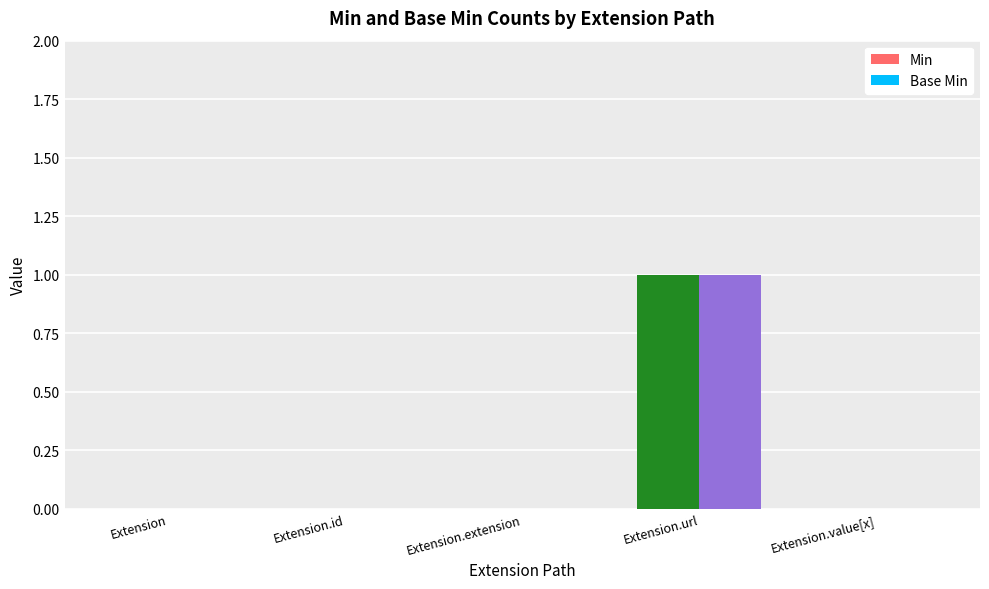

How many categories are shown in the chart?

5